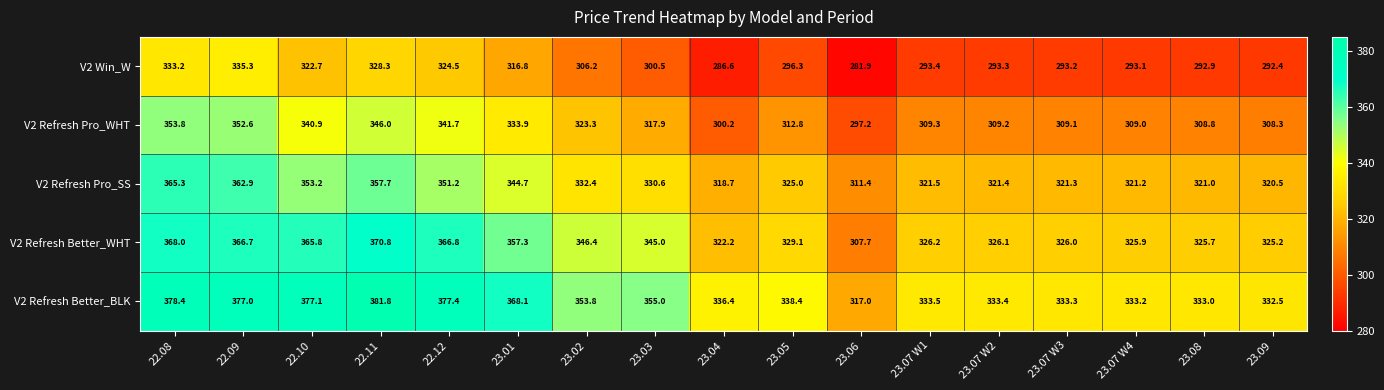

What is the sum of all V2 Refresh Better_BLK values?

5959.3